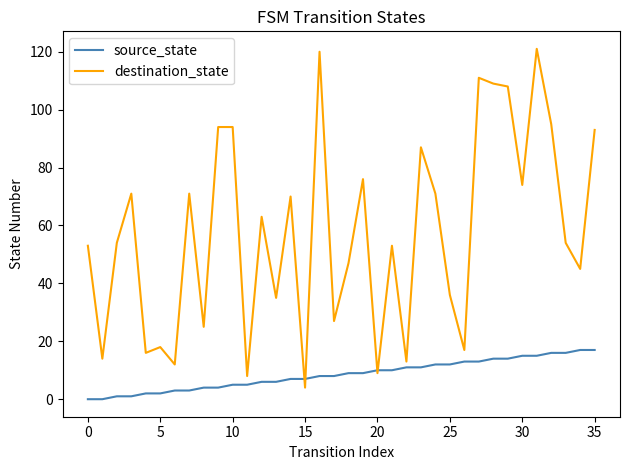

Reading left to right, list all the values displayed in this chart.

source_state: 0	0	1	1	2	2	3	3	4	4	5	5	6	6	7	7	8	8	9	9	10	10	11	11	12	12	13	13	14	14	15	15	16	16	17	17
destination_state: 53	14	54	71	16	18	12	71	25	94	94	8	63	35	70	4	120	27	47	76	9	53	13	87	71	36	17	111	109	108	74	121	95	54	45	93